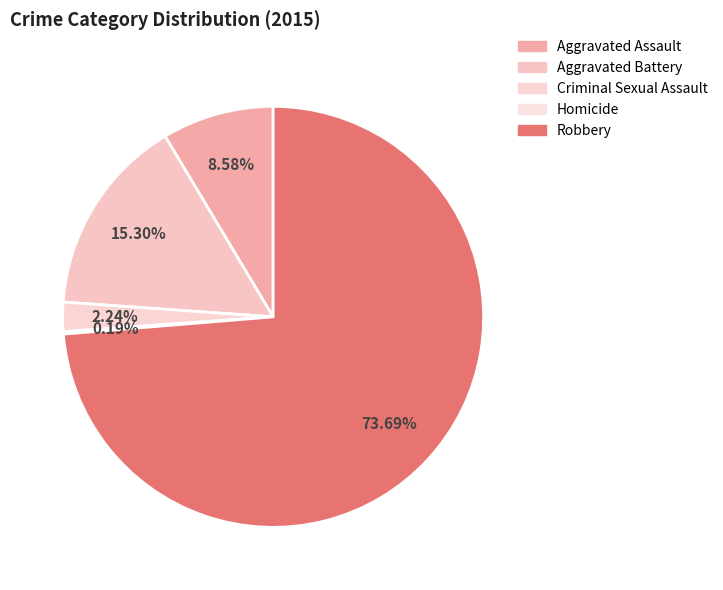

How many segments does this pie chart have?

5